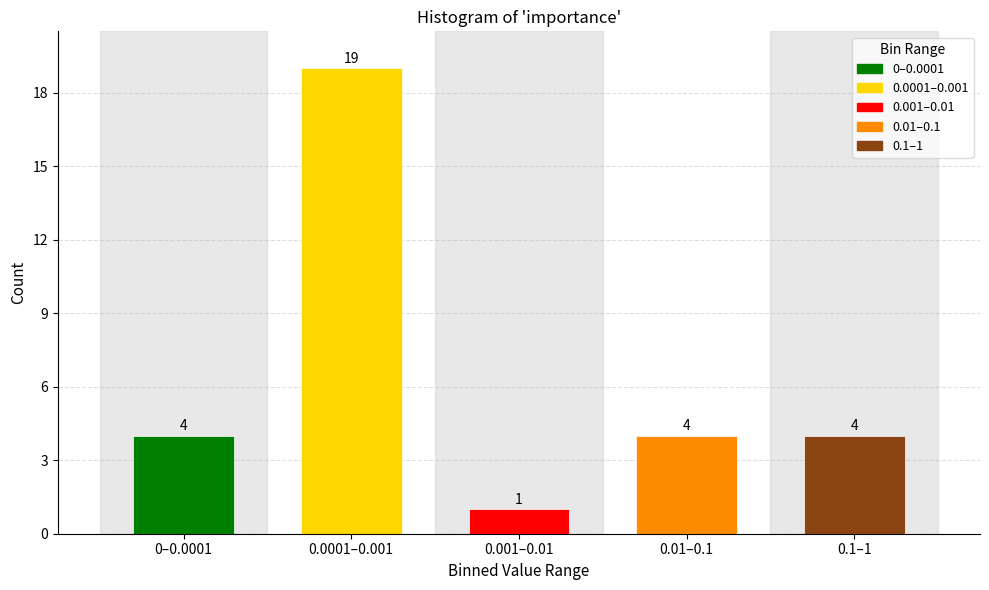

Reading right to left, what are all the values shown in this chart?

0.1–1=4	0.01–0.1=4	0.001–0.01=1	0.0001–0.001=19	0–0.0001=4